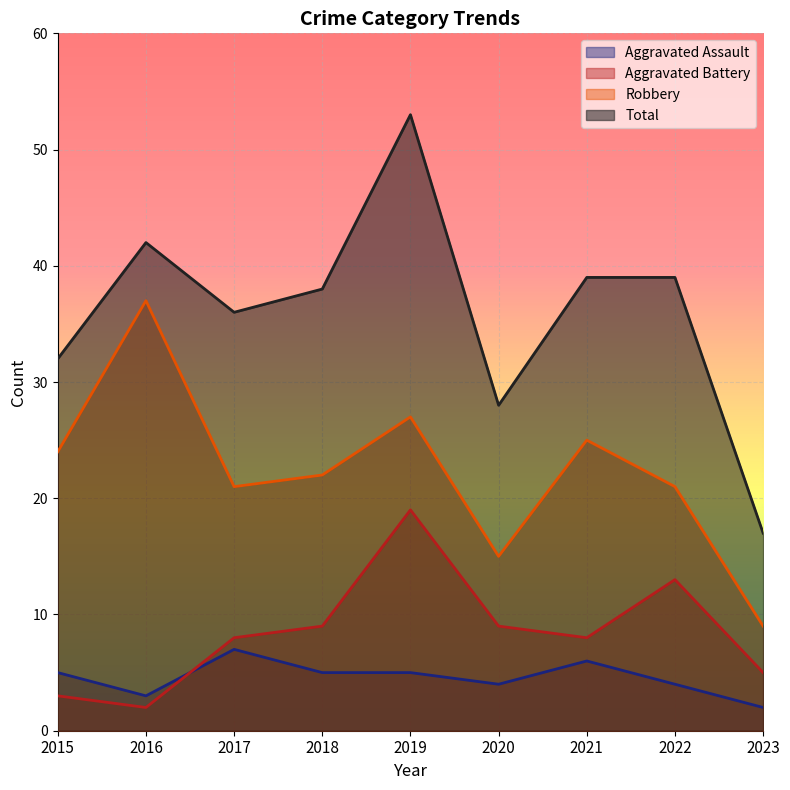

Rank the series by their maximum value, from highest to lowest.

Total, Robbery, Aggravated Battery, Aggravated Assault